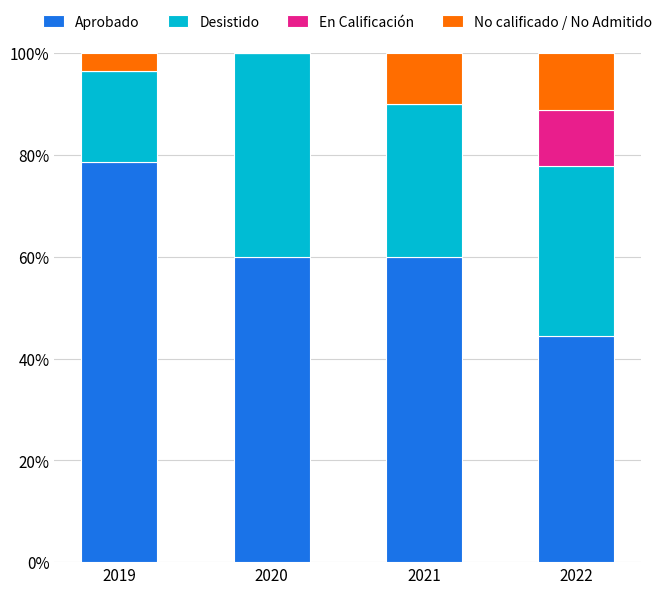

What is the total value across all series at 2019?

100.0